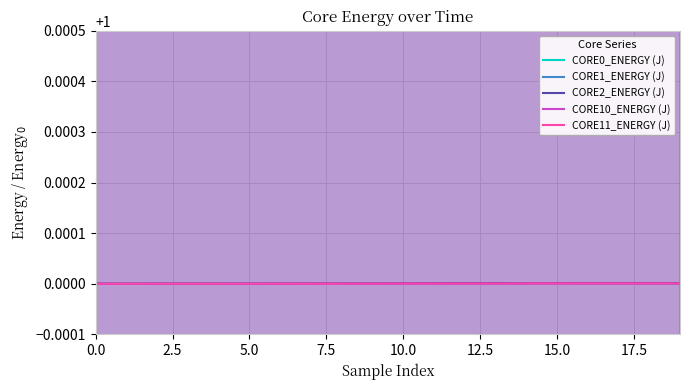

How many categories are shown in the chart?

20